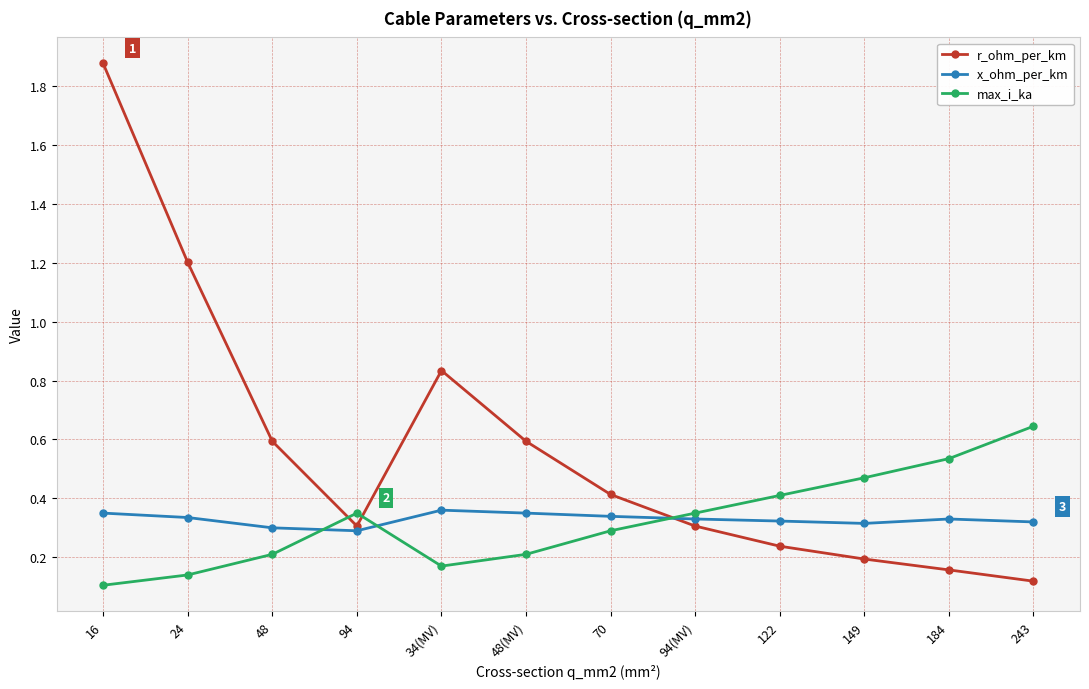

Is it true that x_ohm_per_km equals 0.3 at 243?

True